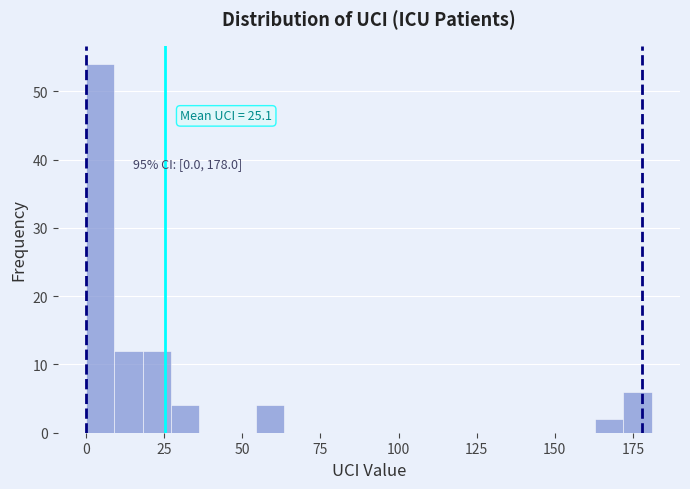

Around what value on the x-axis is the tallest bar? Give the approximate position of its centre, as read against the axis.

5